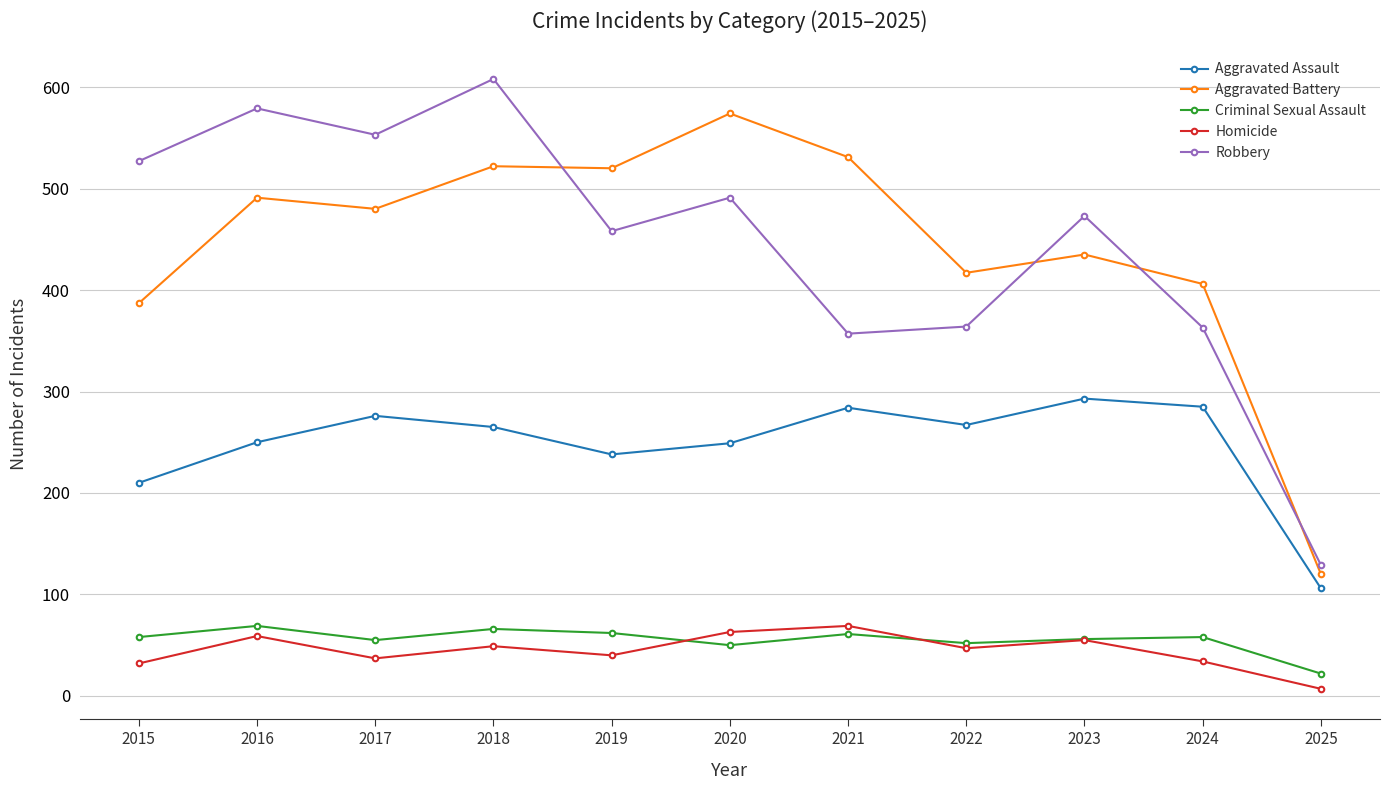

In Criminal Sexual Assault, how many points are lower than both neighbors (excluding endpoints)?

3